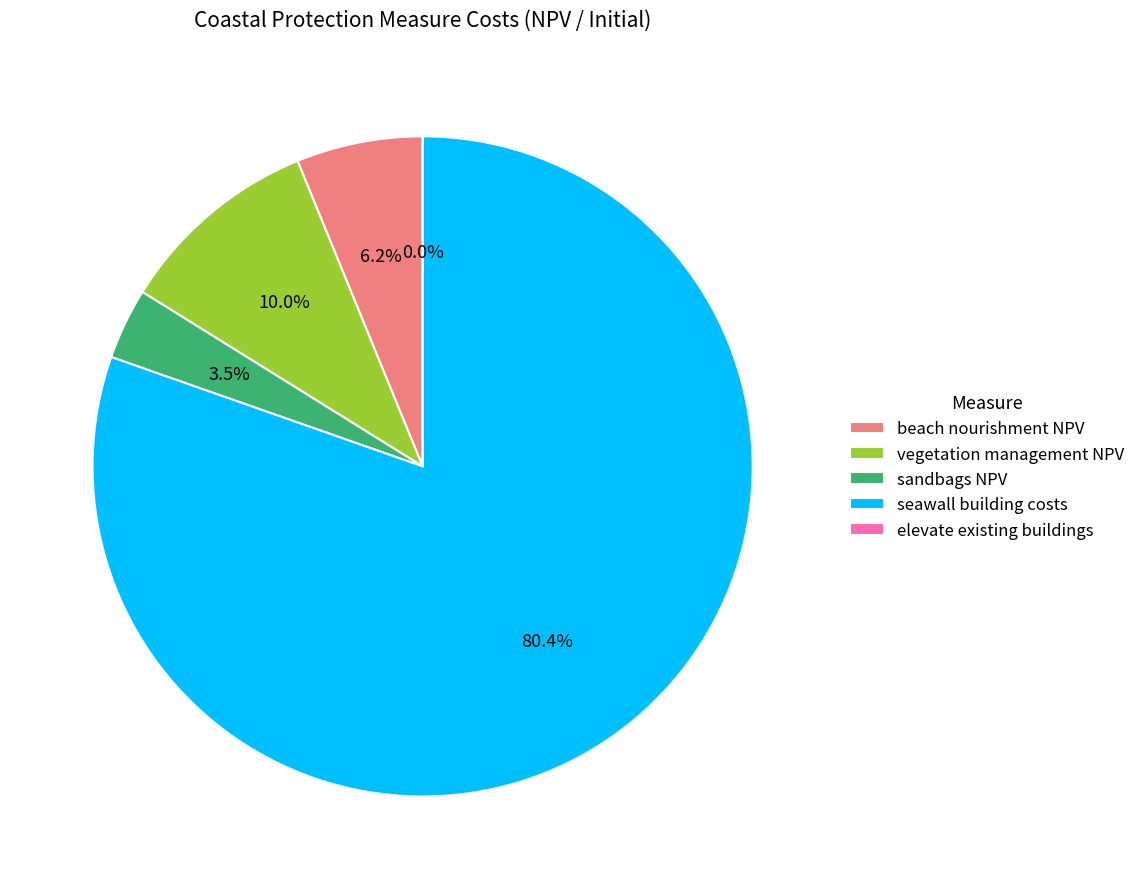

The elevate existing buildings slice represents 0% of the pie. True or false?

True